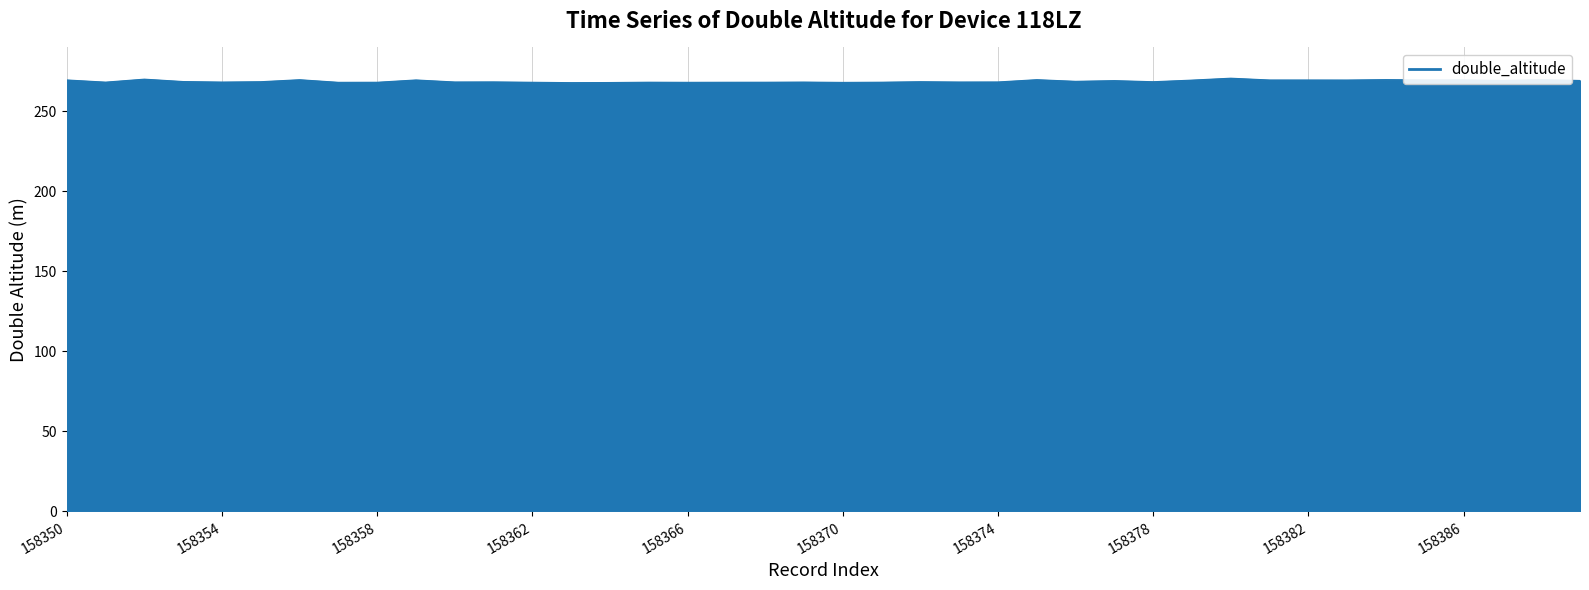

What is the minimum value shown in the chart?

268.0